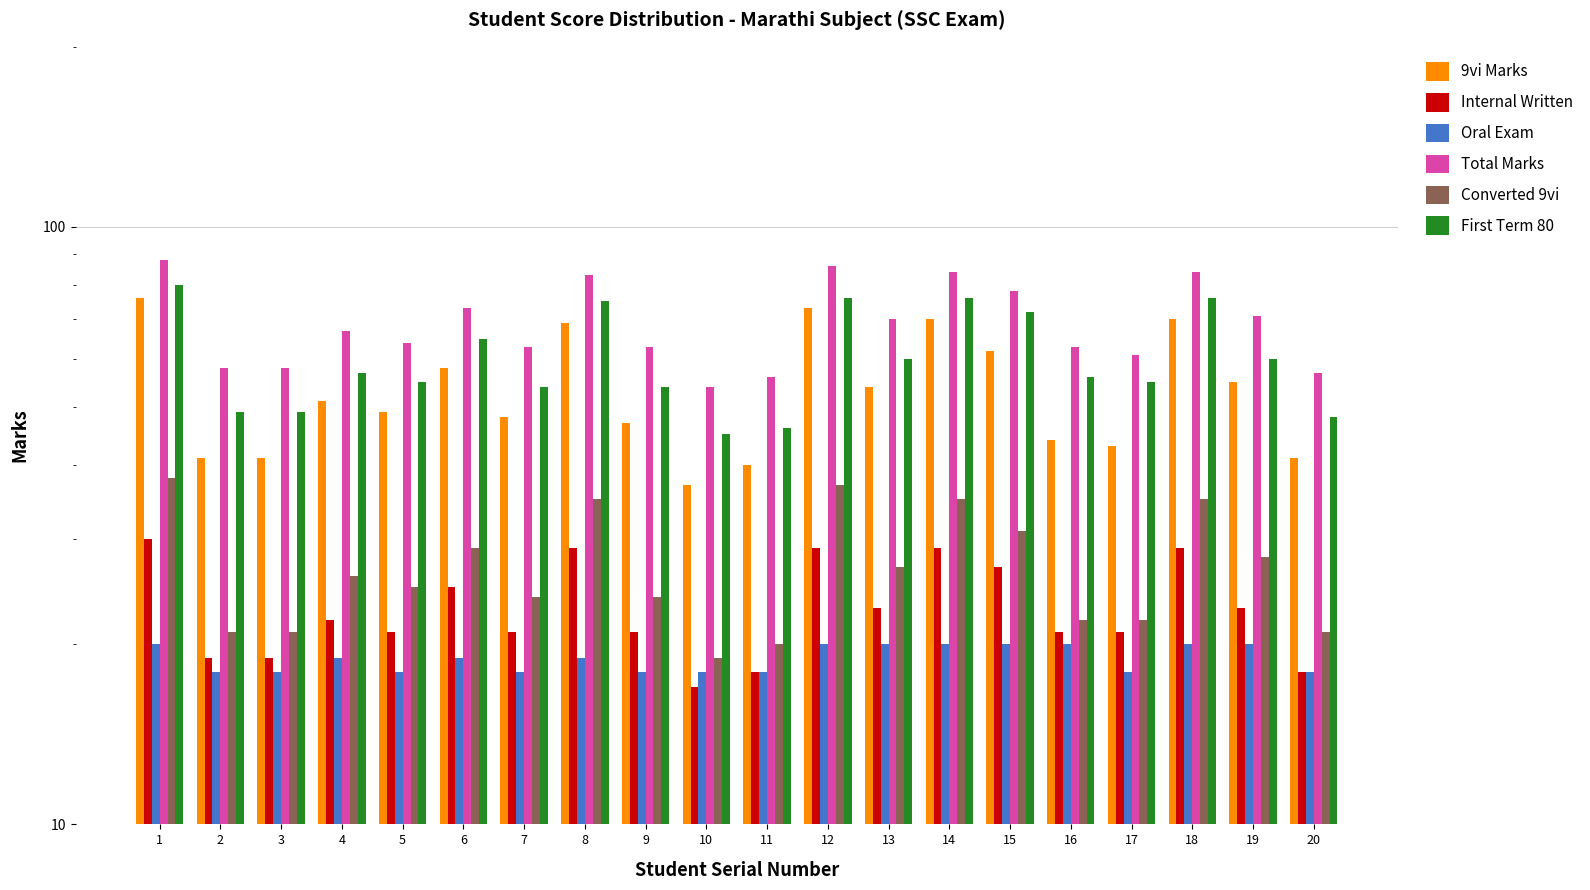

Reading right to left, what are all the values shown in this chart?

9vi Marks: 41	55	70	43	44	62	70	54	73	40	37	47	69	48	58	49	51	41	41	76
Internal Written: 18	23	29	21	21	27	29	23	29	18	17	21	29	21	25	21	22	19	19	30
Oral Exam: 18	20	20	18	20	20	20	20	20	18	18	18	19	18	19	18	19	18	18	20
Total Marks: 57	71	84	61	63	78	84	70	86	56	54	63	83	63	73	64	67	58	58	88
Converted 9vi: 21	28	35	22	22	31	35	27	37	20	19	24	35	24	29	25	26	21	21	38
First Term 80: 48	60	76	55	56	72	76	60	76	46	45	54	75	54	65	55	57	49	49	80